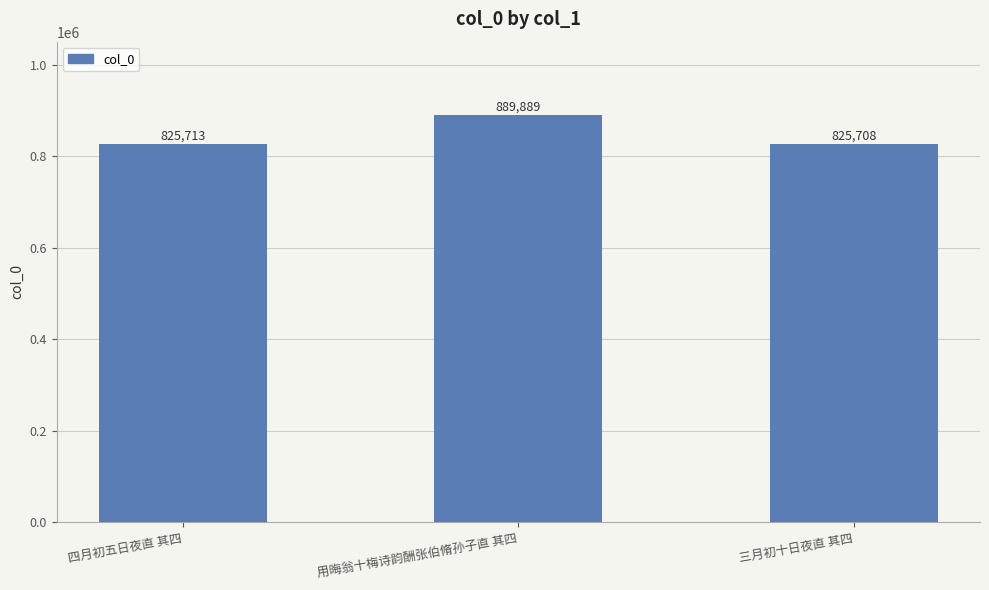

How many data points does each series have?

3